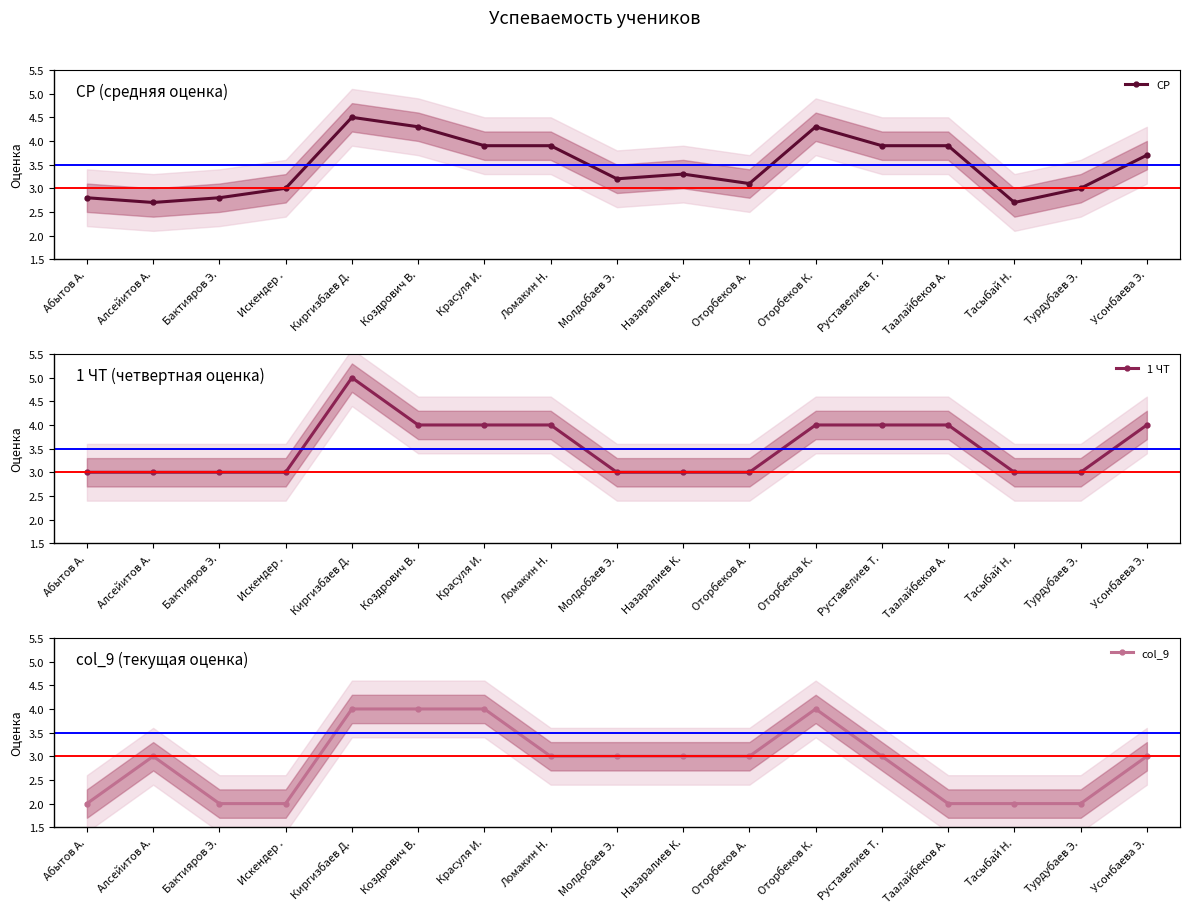

The value of 1 ЧТ at Турдубаев Э. is 3.0. True or false?

True